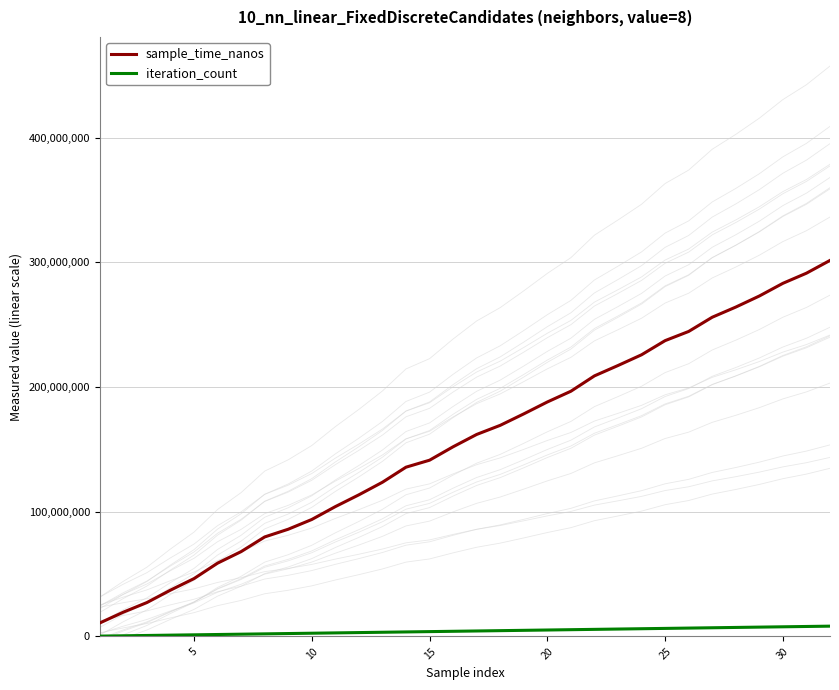

True or false: sample_time_nanos and iteration_count cross at least once.

False